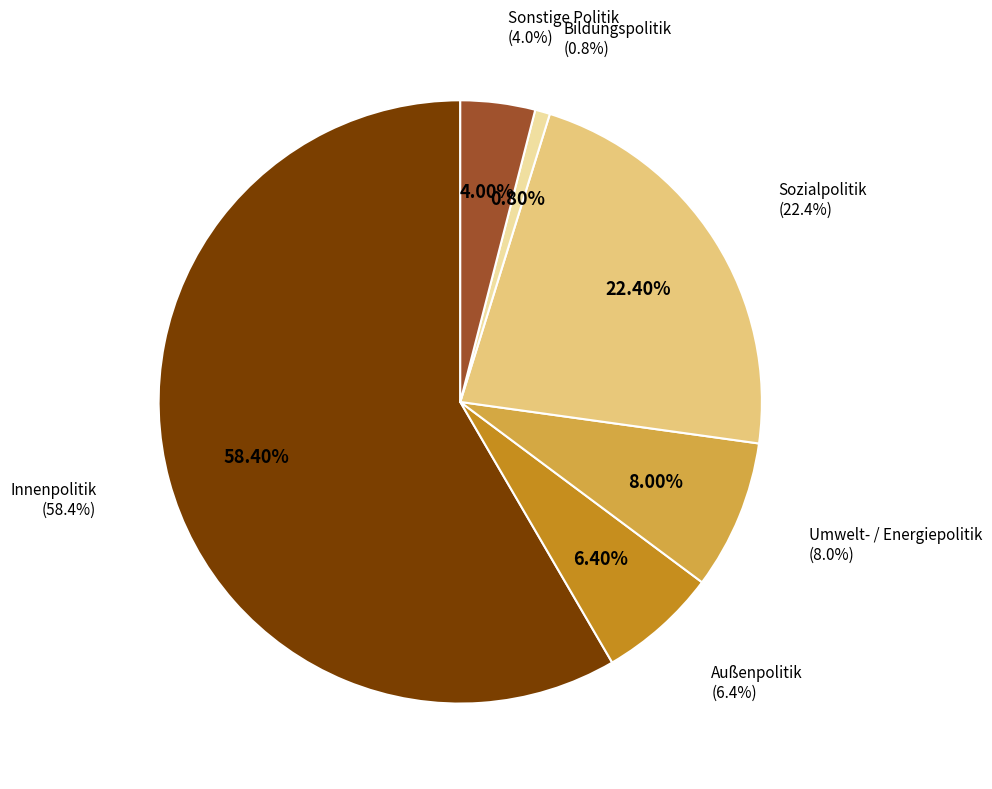

The Sonstige Politik slice represents 4% of the pie. True or false?

True